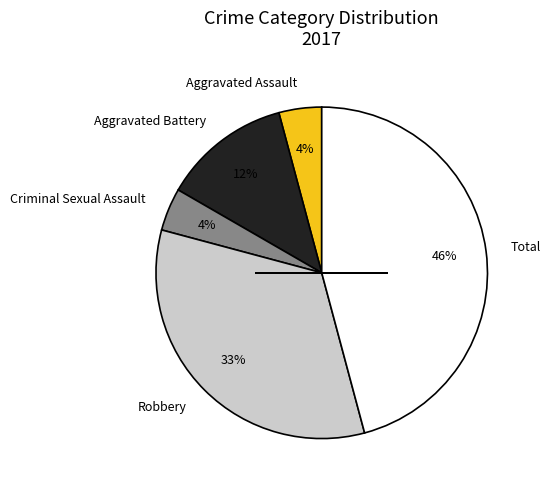

Which category has the biggest portion of the pie?

Total